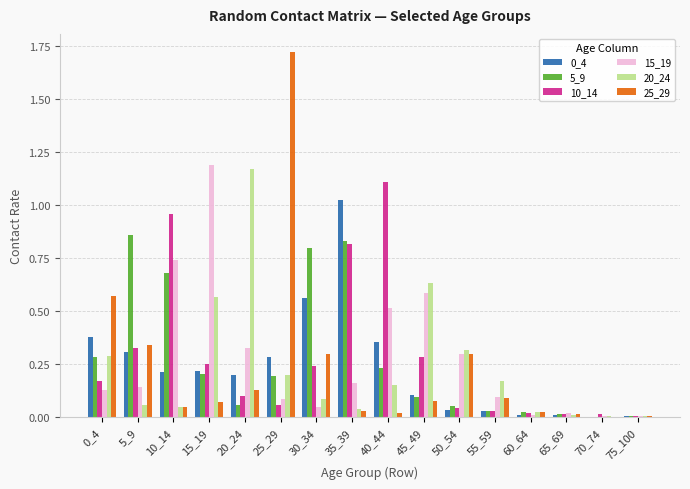

Does the chart contain stacked bars?

No